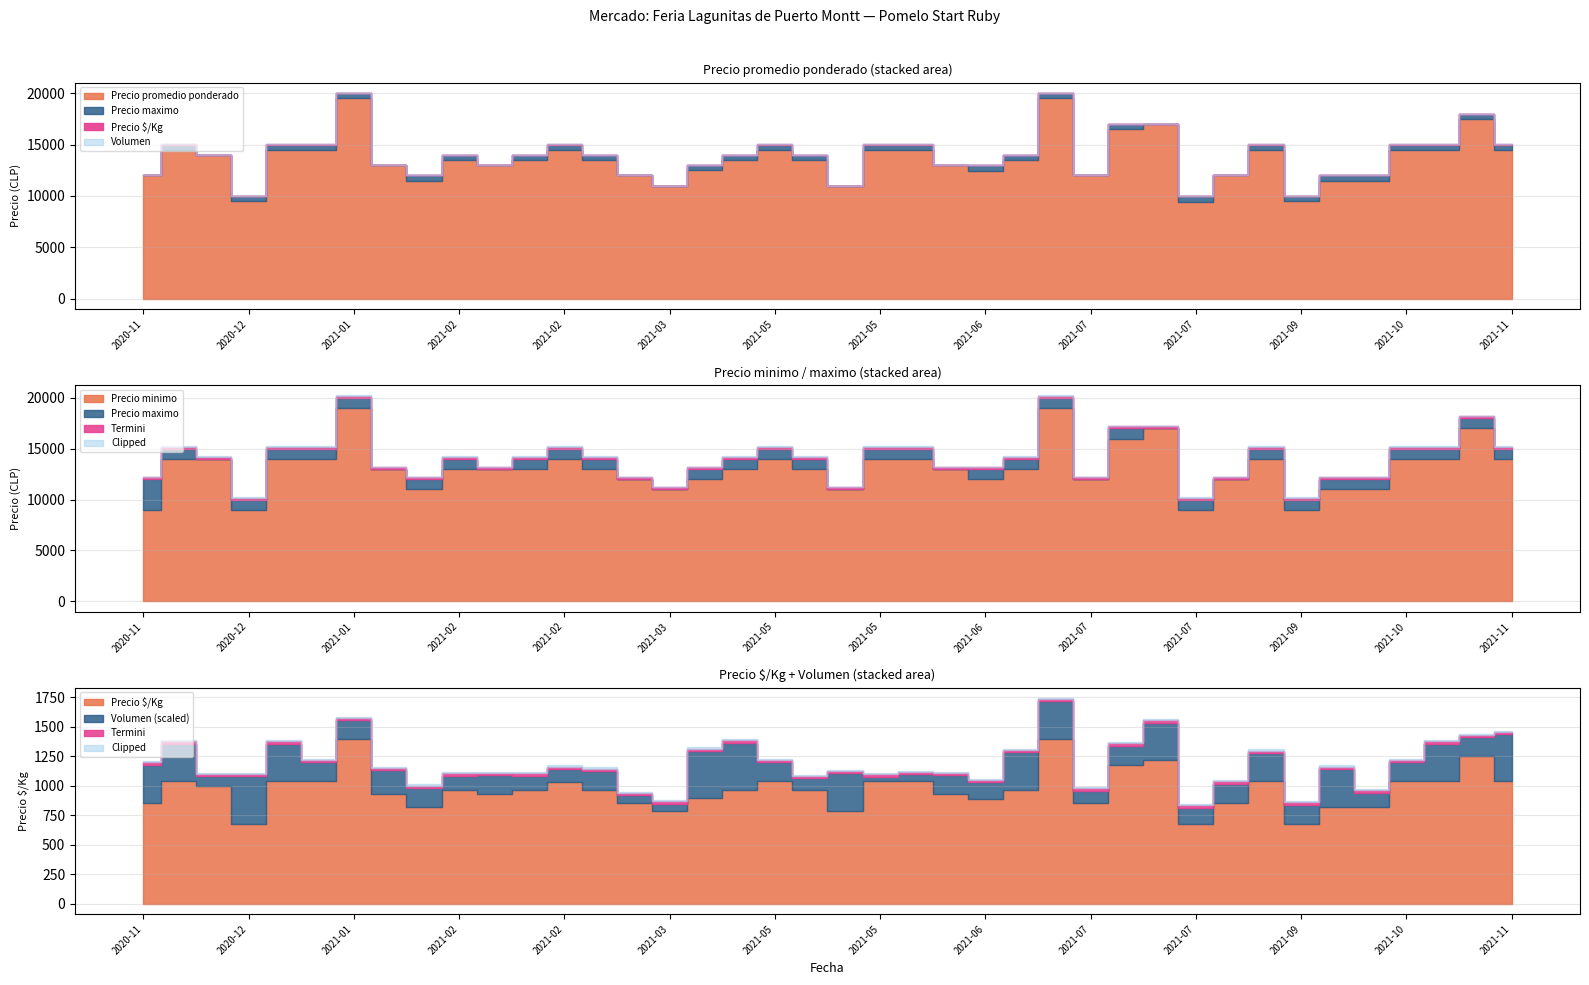

At which category does Precio minimo reach its first local peak?

2021-01-21